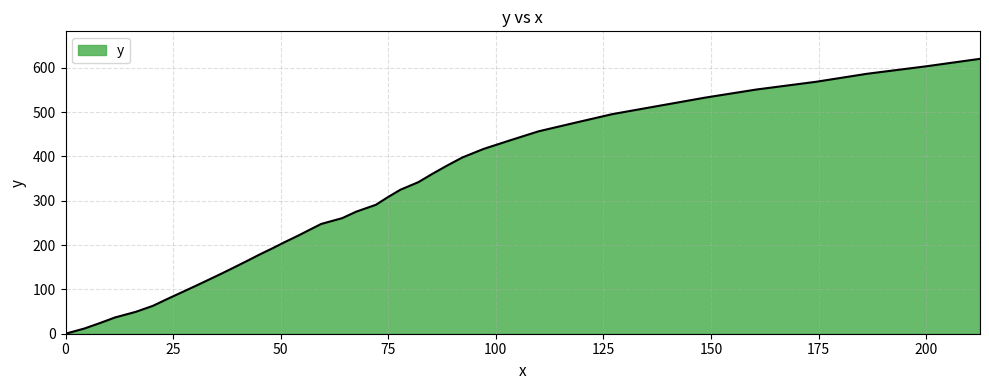

What is the difference between the maximum and minimum values?

620.2